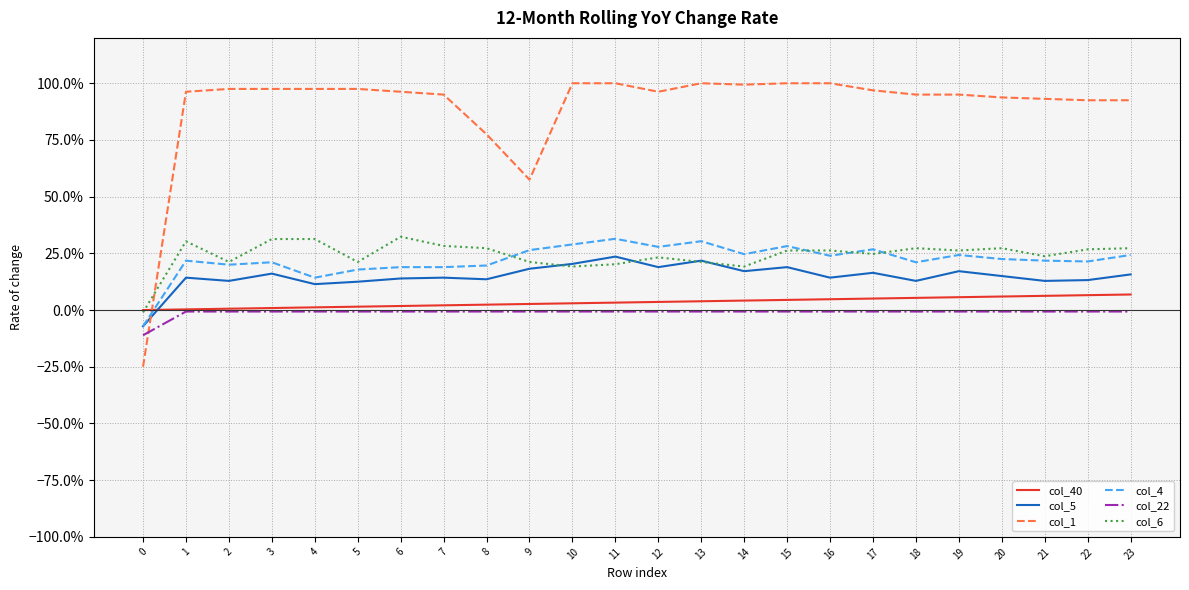

Does the chart display data point markers on the line(s)?

No